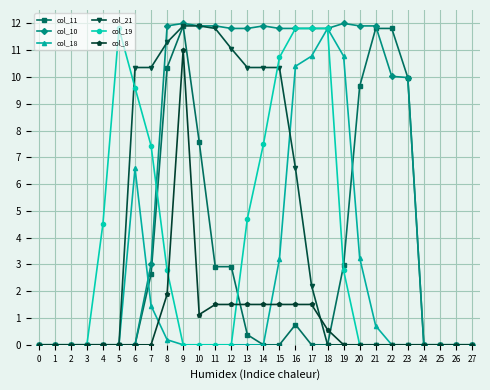

What is the greatest value displayed?

12.0